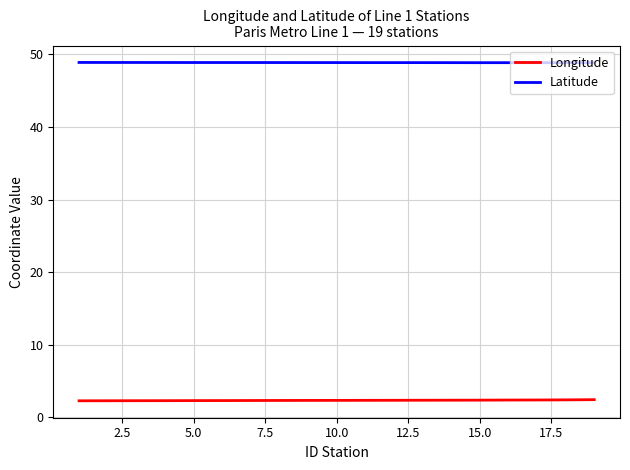

How many lines are shown in the chart?

2